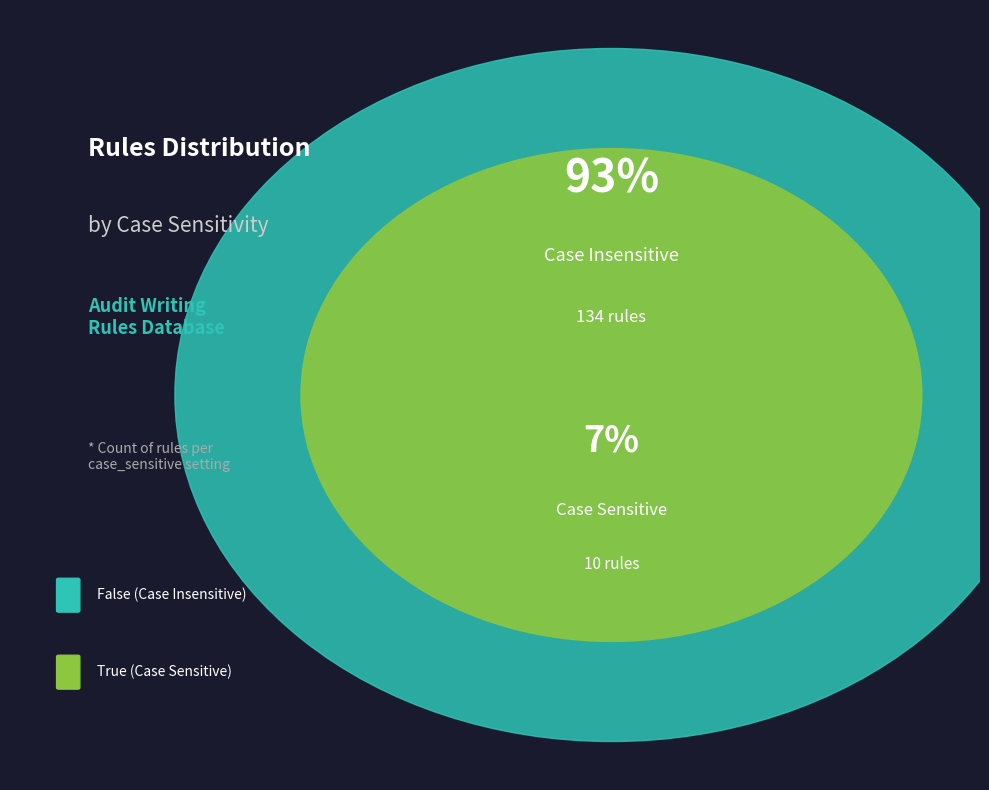

To the nearest percent, what is the combined percentage of False and True?

100%